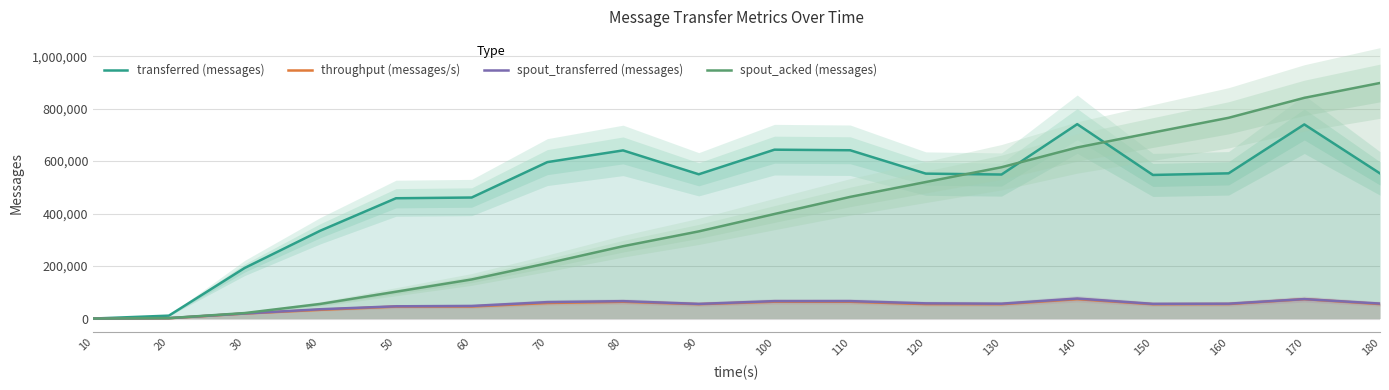

Rank the series at 80 from lowest to highest value.

throughput (messages/s), spout_transferred (messages), spout_acked (messages), transferred (messages)